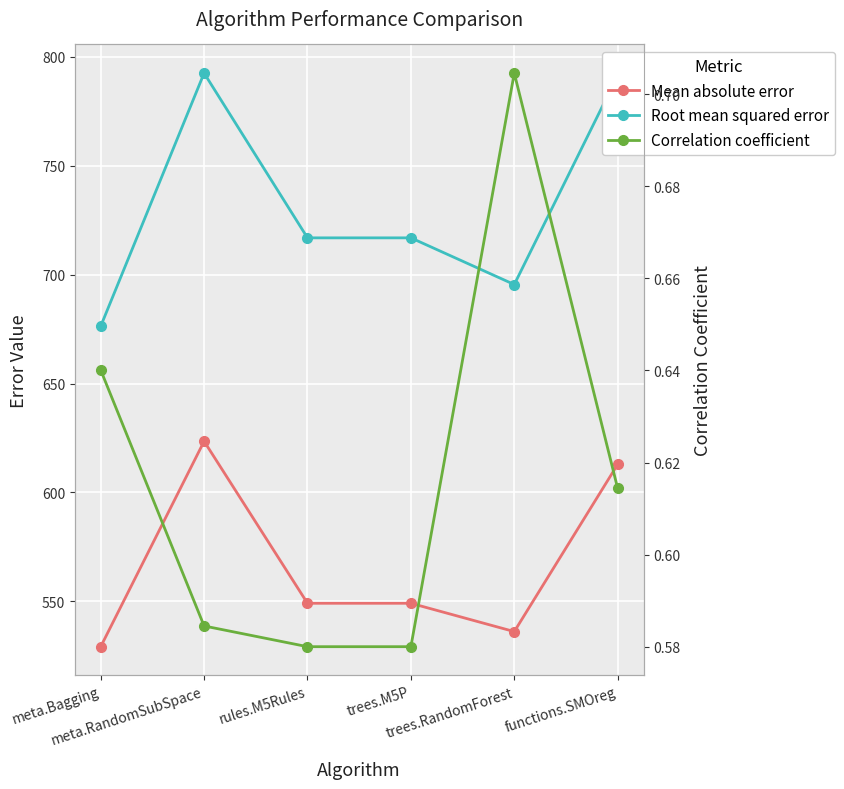

Which series has the largest range (max minus min)?

Root mean squared error